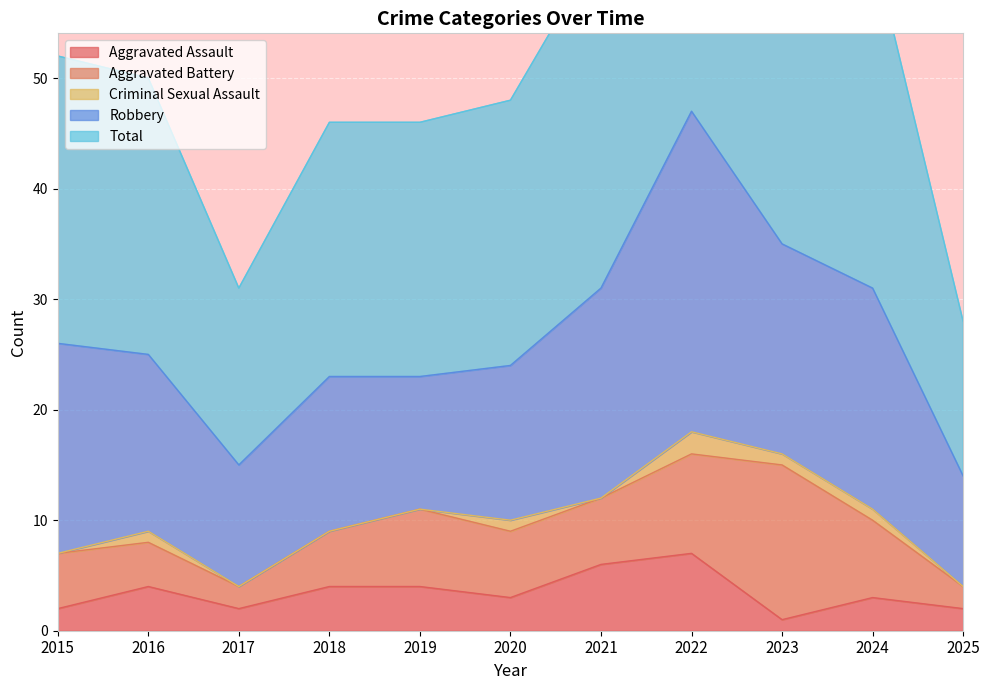

What is the difference between the maximum and minimum values in the Robbery series?

19